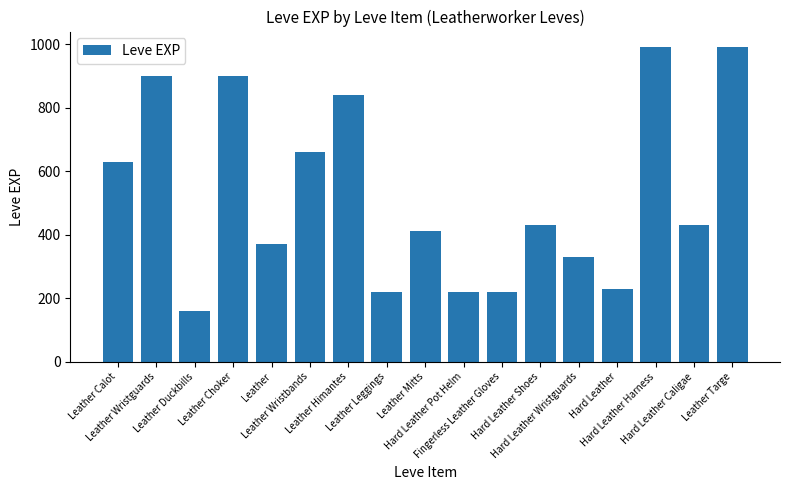

What is the difference between the second highest and second lowest values?

770